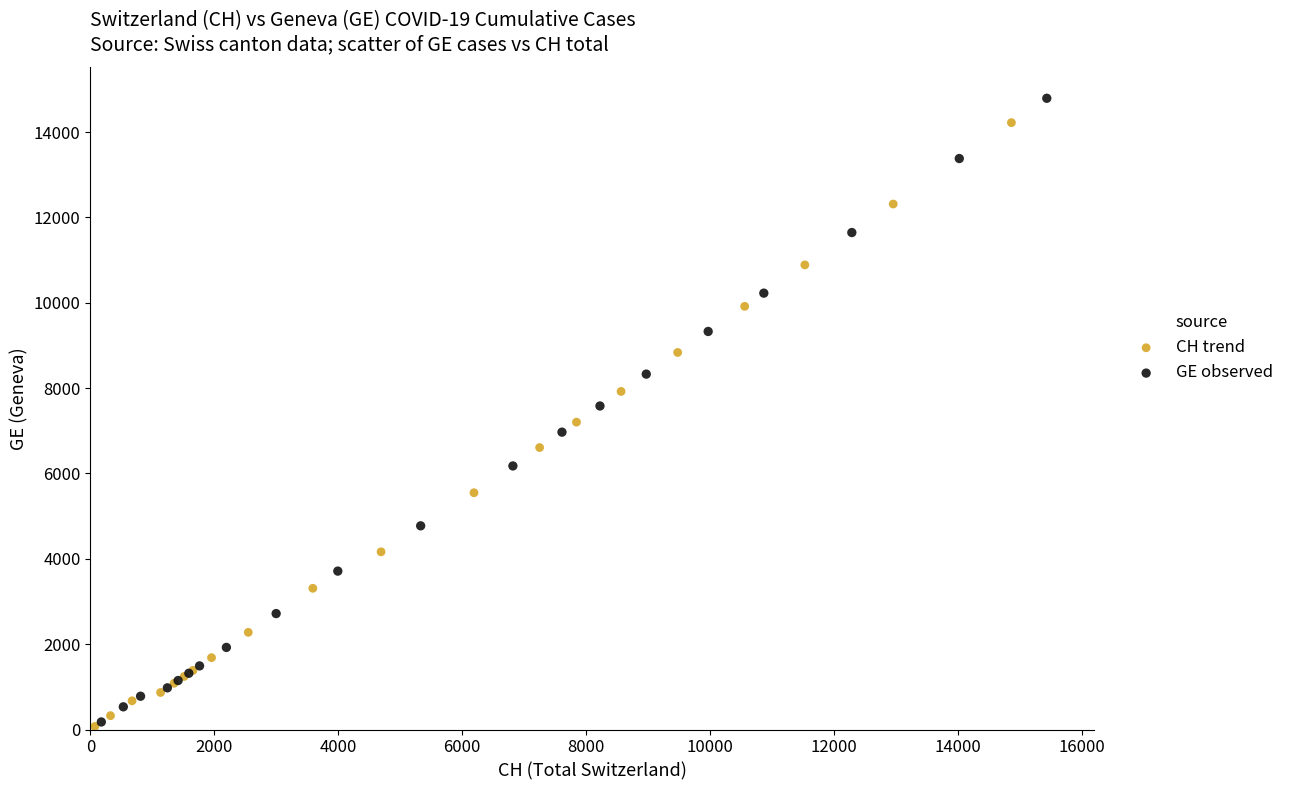

Which series has the widest spread of Y values?

GE observed